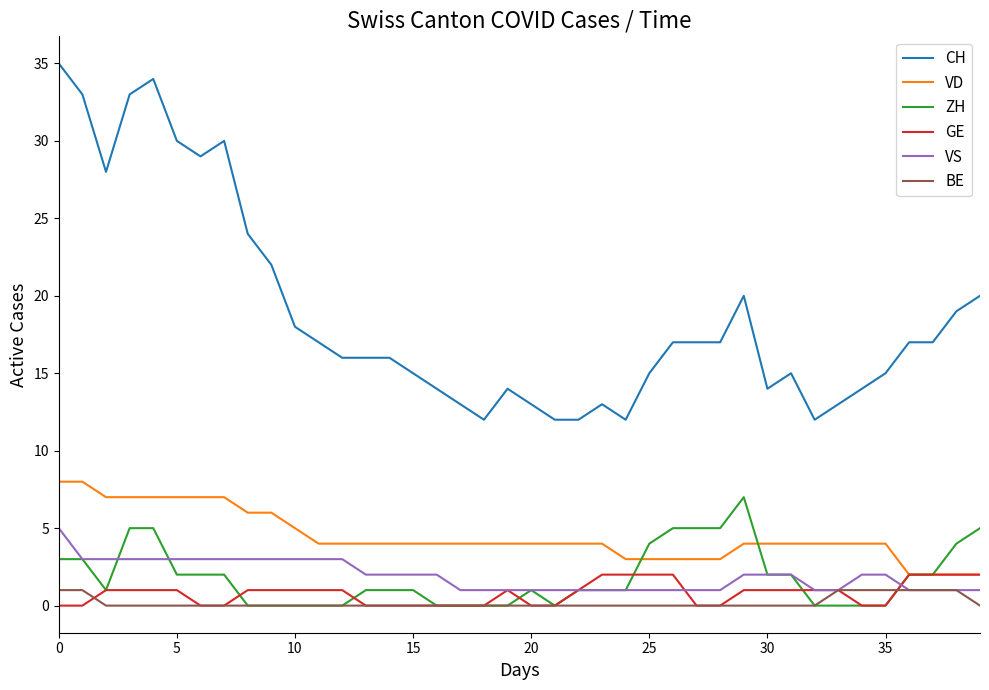

What are all the series names shown in the legend?

CH, VD, ZH, GE, VS, BE